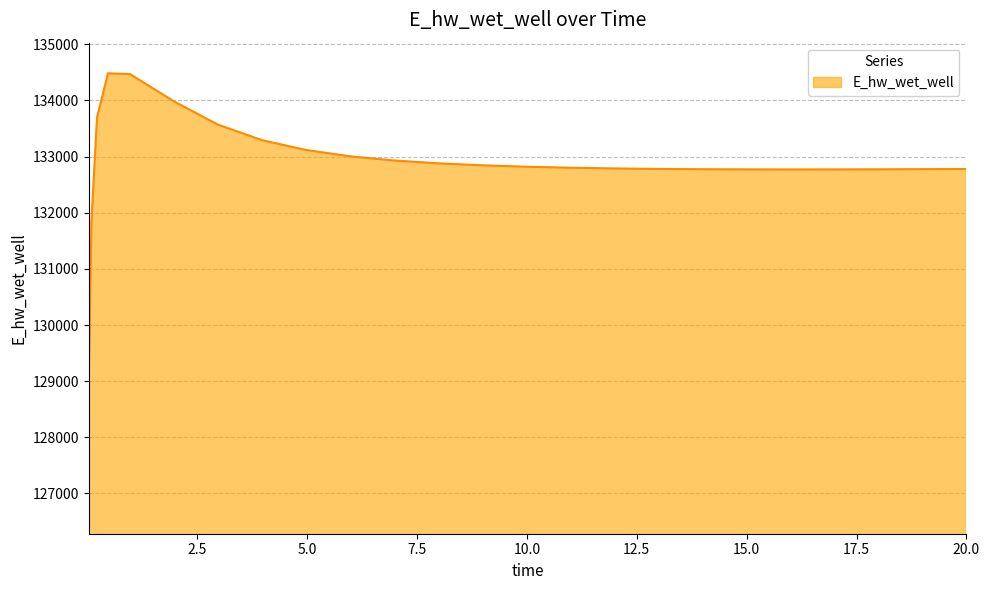

What is the smallest value displayed?

129015.9